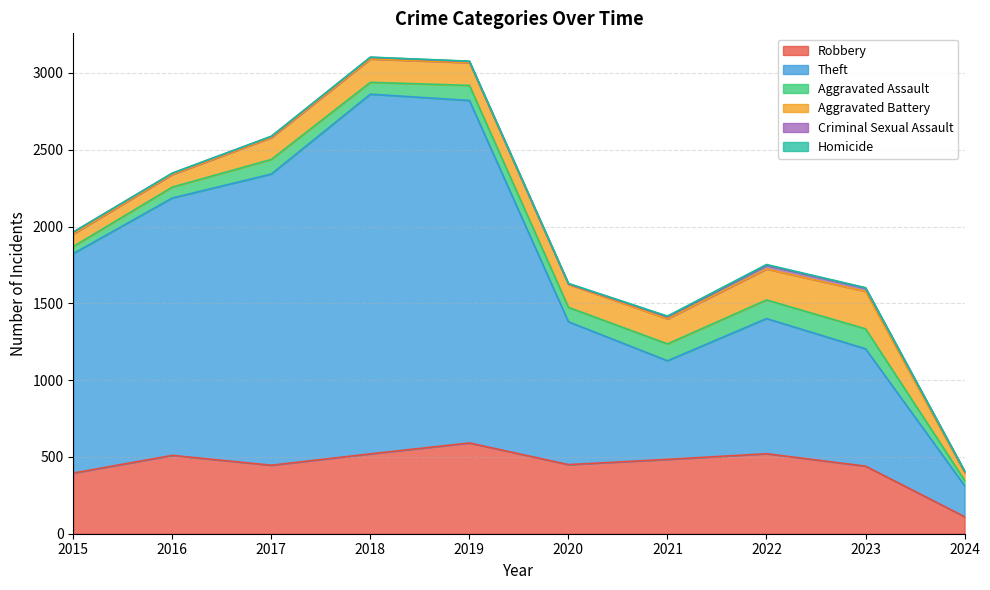

What are all the series names shown in the legend?

Robbery, Theft, Aggravated Assault, Aggravated Battery, Criminal Sexual Assault, Homicide